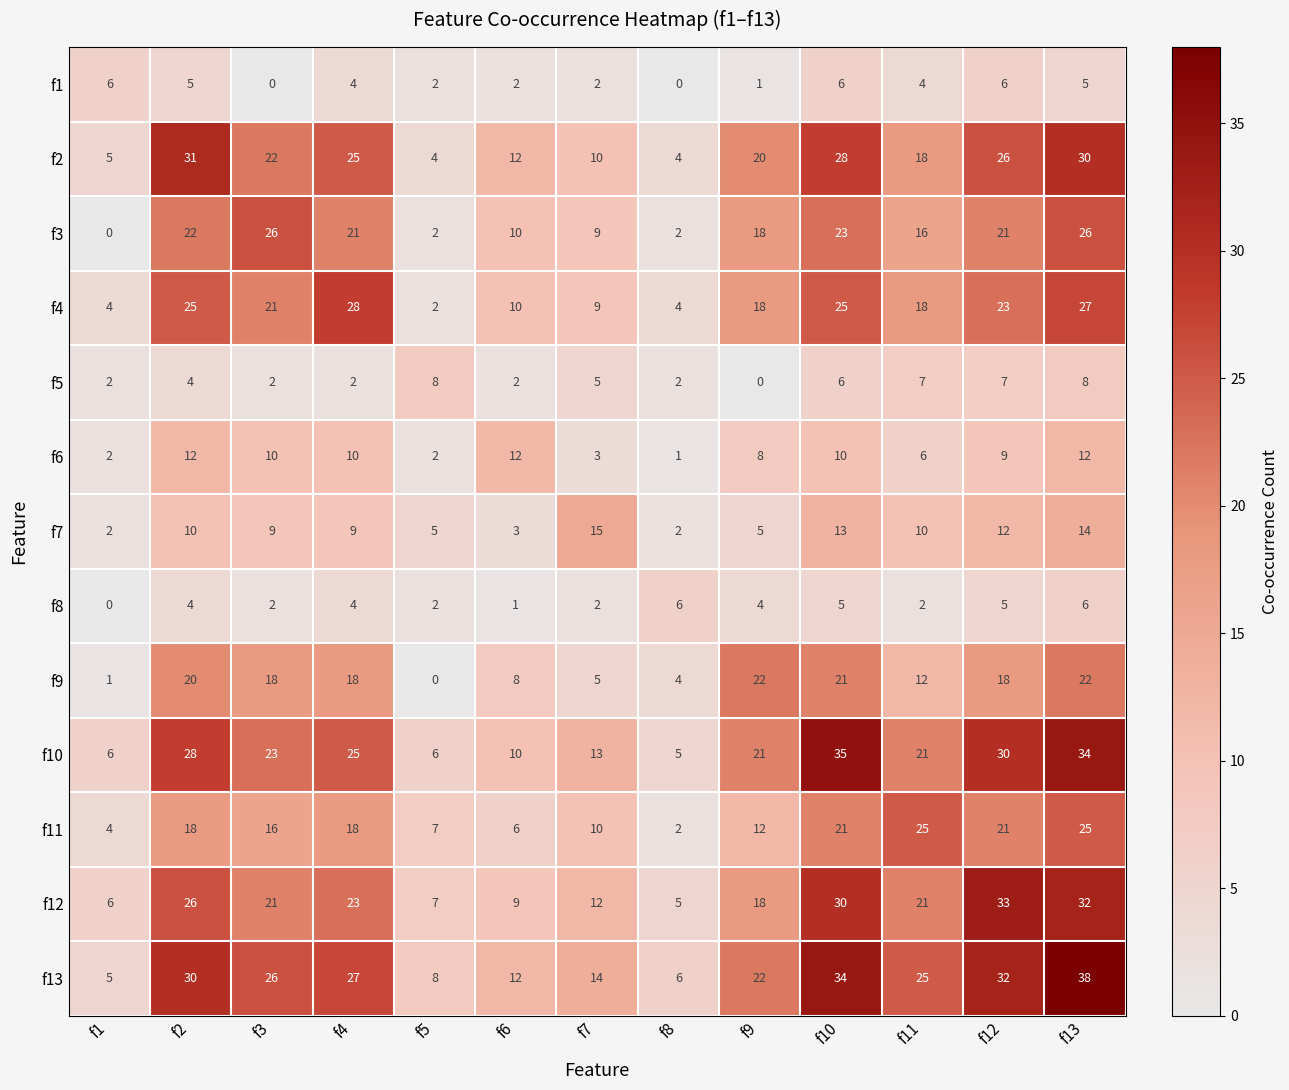

Where is f13 nearest to the value 21?

f9